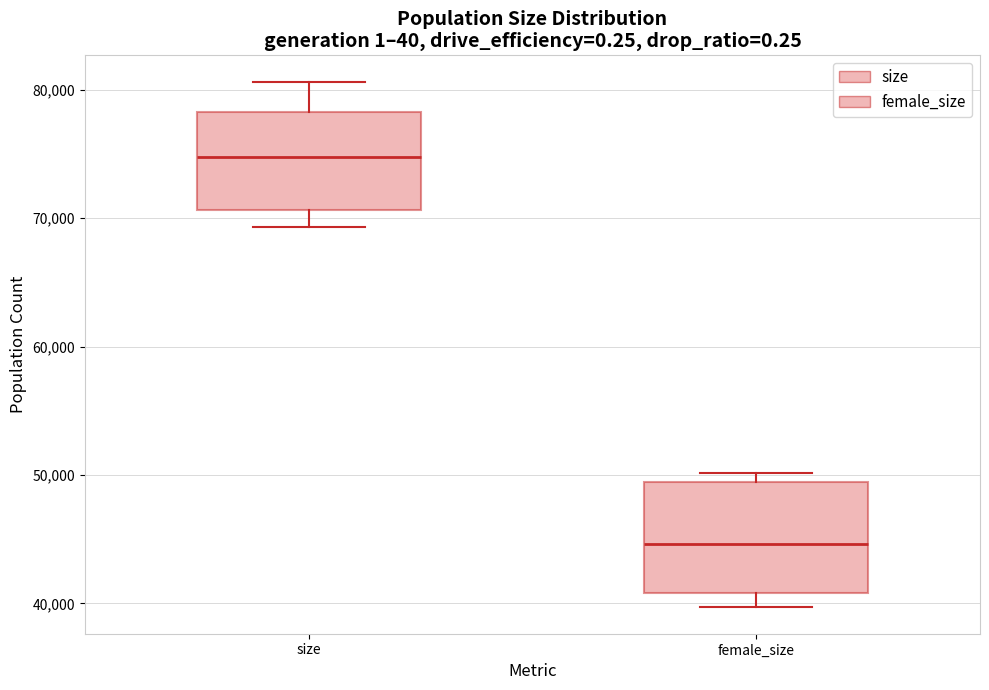

Reading left to right, read every box against the y-axis: the position of its median line, the range the box covers, and the ends of its whiskers. The values are not printed on the chart, so give them approximately, as read against the axis.

size: median 75000, box 71000 to 78000, whiskers 69000 to 81000
female_size: median 45000, box 41000 to 49000, whiskers 40000 to 50000